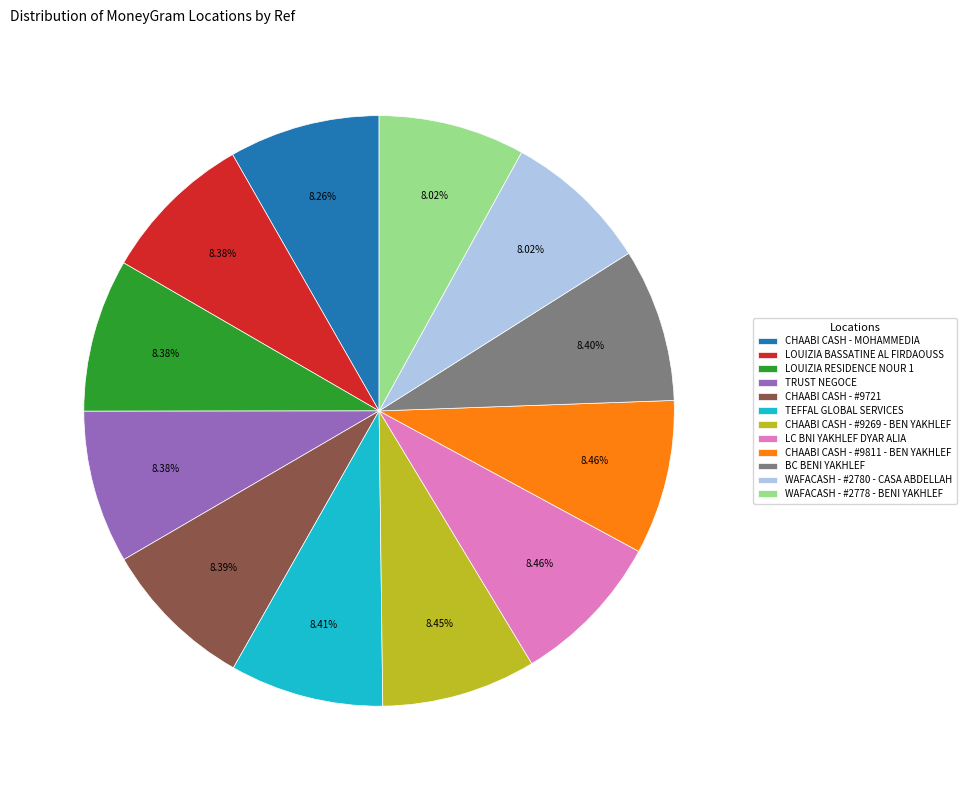

Is the sum of WAFACASH - #2778 - BENI YAKHLEF and LC BNI YAKHLEF DYAR ALIA greater than half?

No